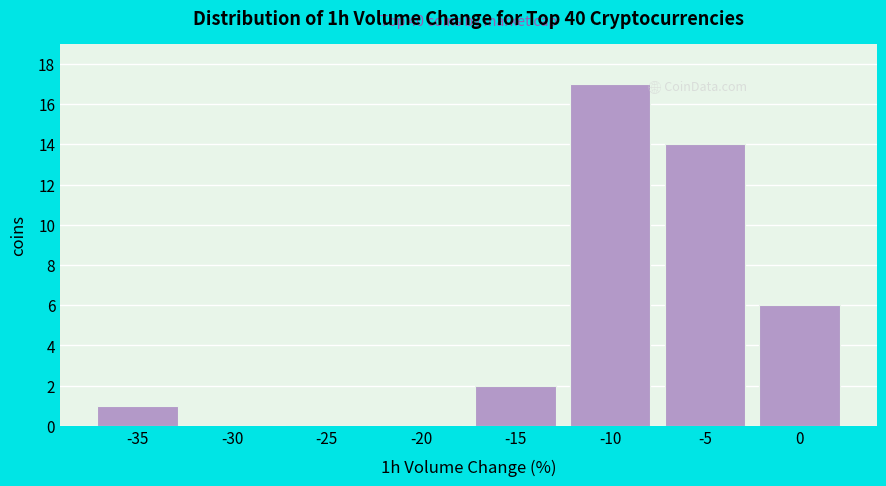

Reading left to right, list all the values displayed in this chart.

-35=1	-30=0	-25=0	-20=0	-15=2	-10=17	-5=14	0=6